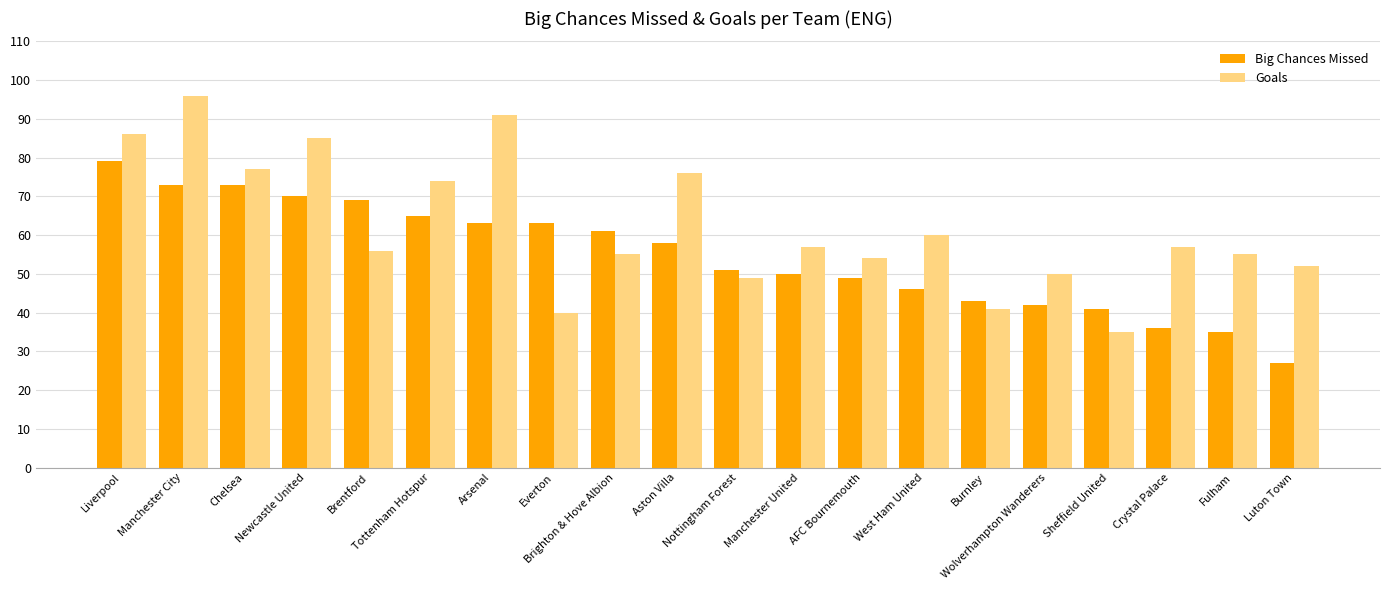

What is the difference between the highest and lowest values at Manchester City?

23